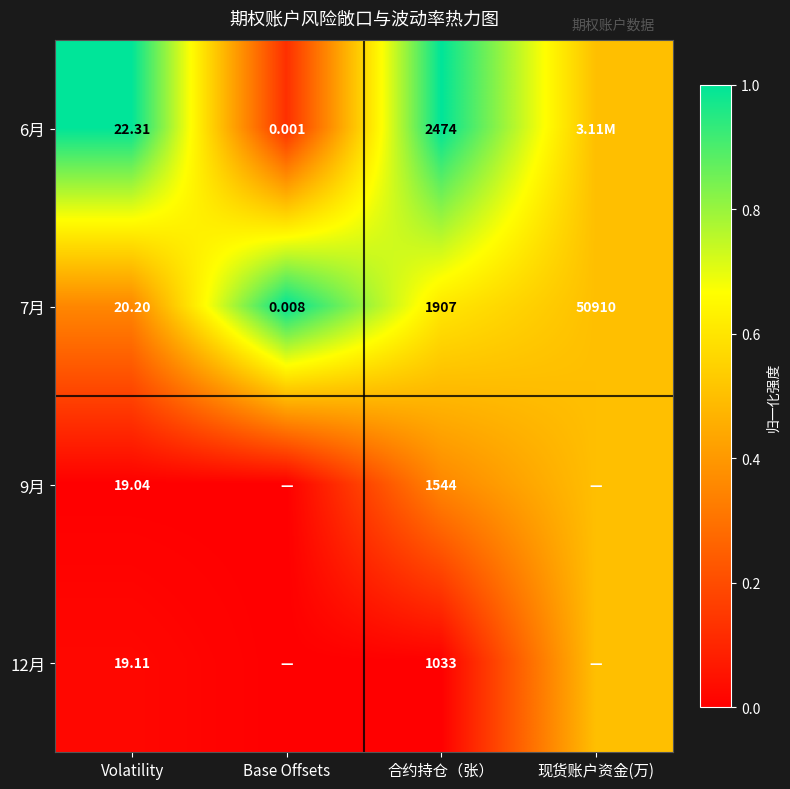

At which label is 7月 closest to 25455?

合约持仓（张）